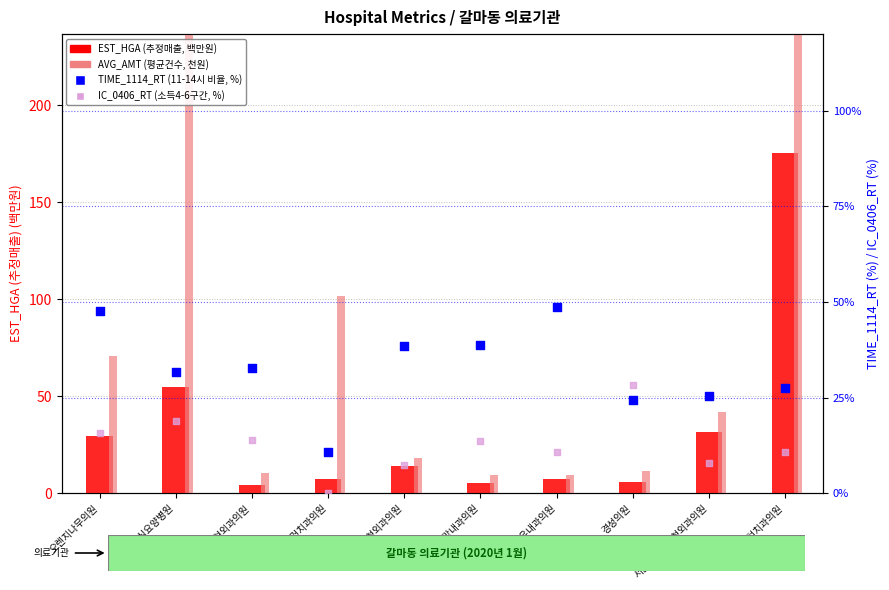

Which series has the largest Y range (max minus min)?

AVG_AMT (천원)